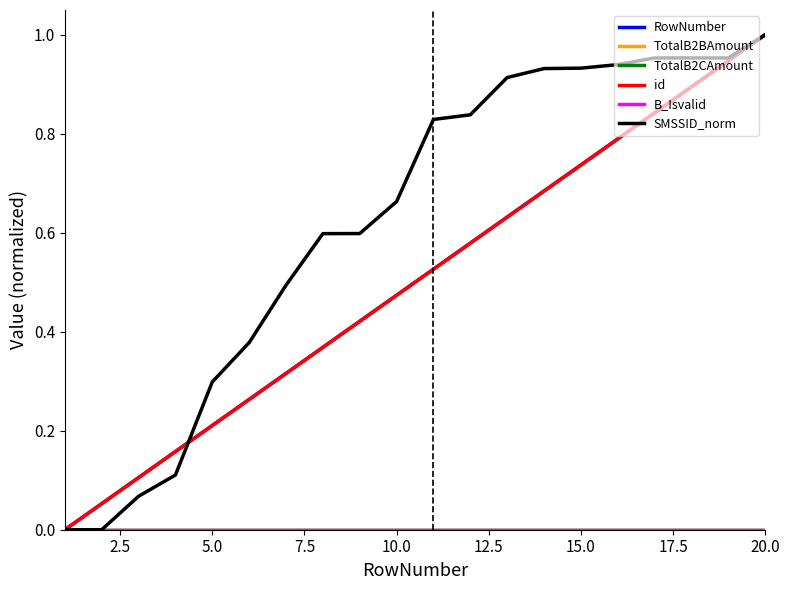

True or false: TotalB2BAmount and SMSSID_norm cross at least once.

False